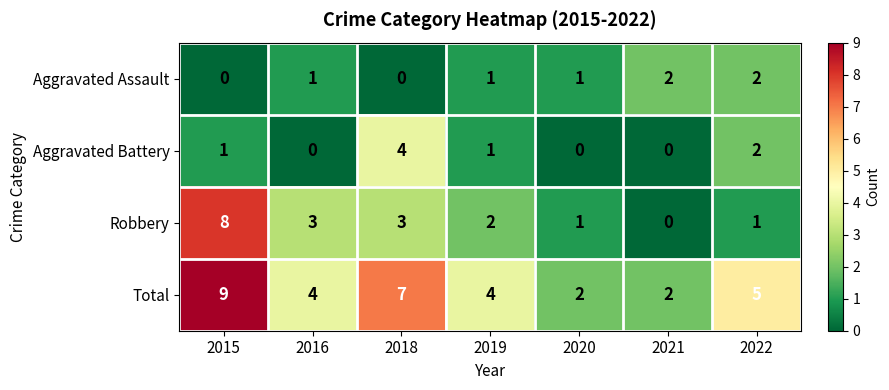

At how many categories does at least one series exceed 3?

5